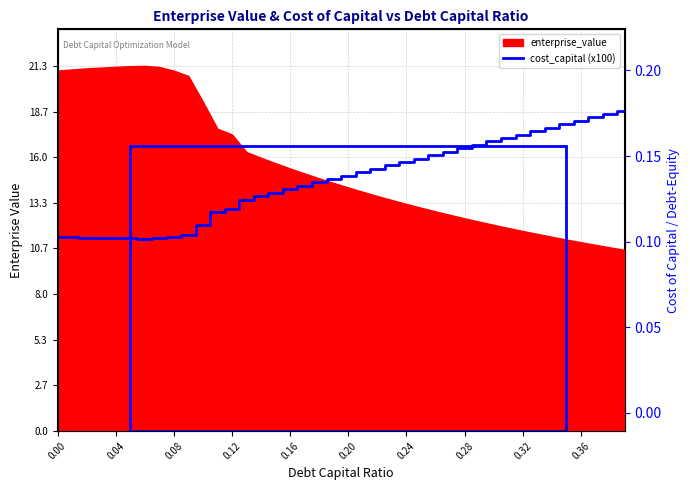

What is the label of the 34th point from the right?

0.24